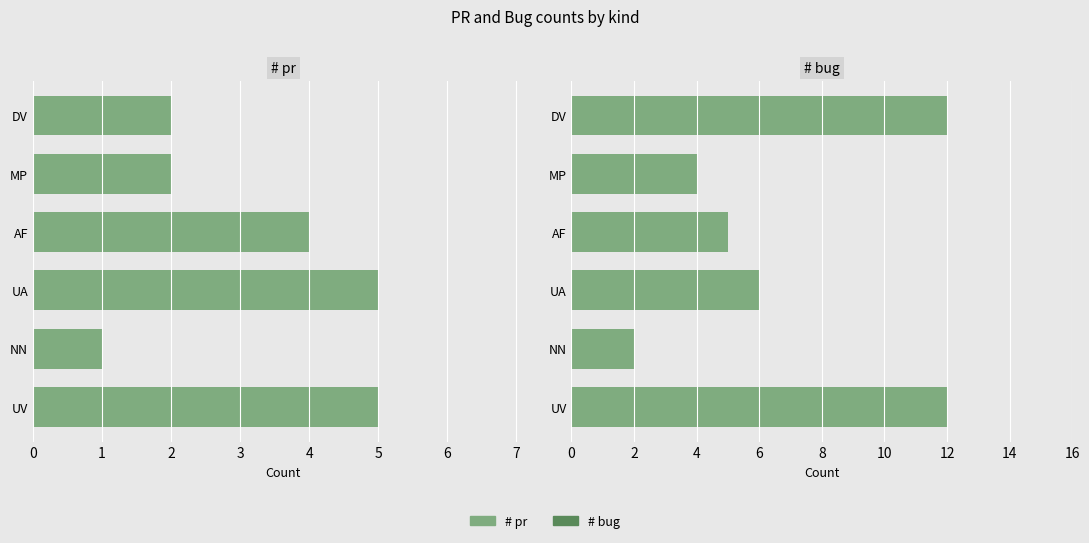

How many values in the # pr series are below 4?

3